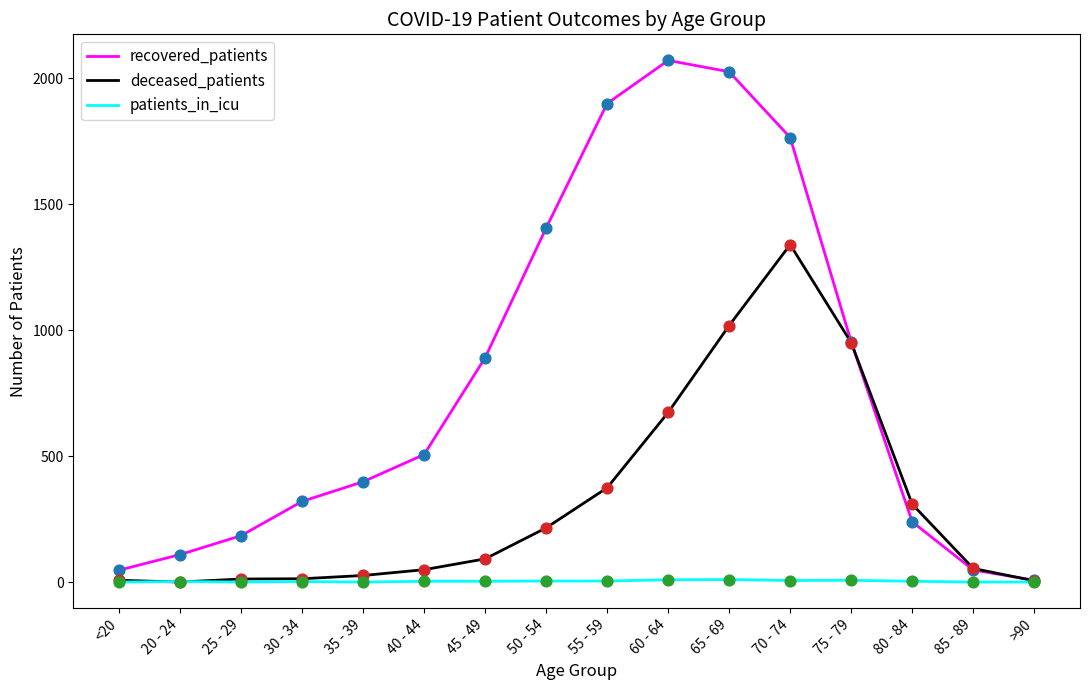

Which series changed the most between 55 - 59 and 75 - 79?

recovered_patients